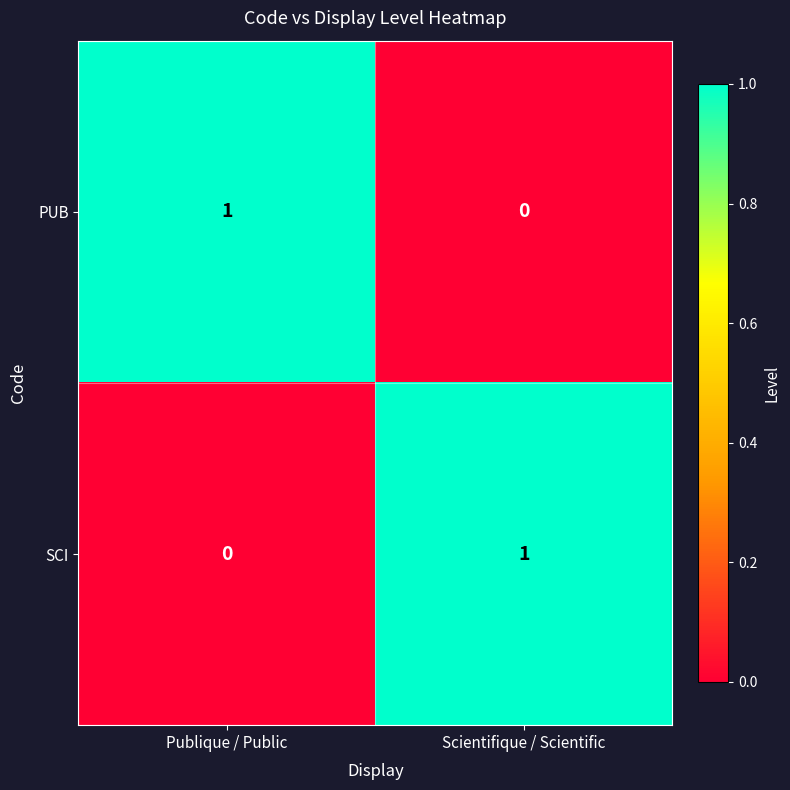

True or false: SCI has a value of 1 at Scientifique / Scientific.

True